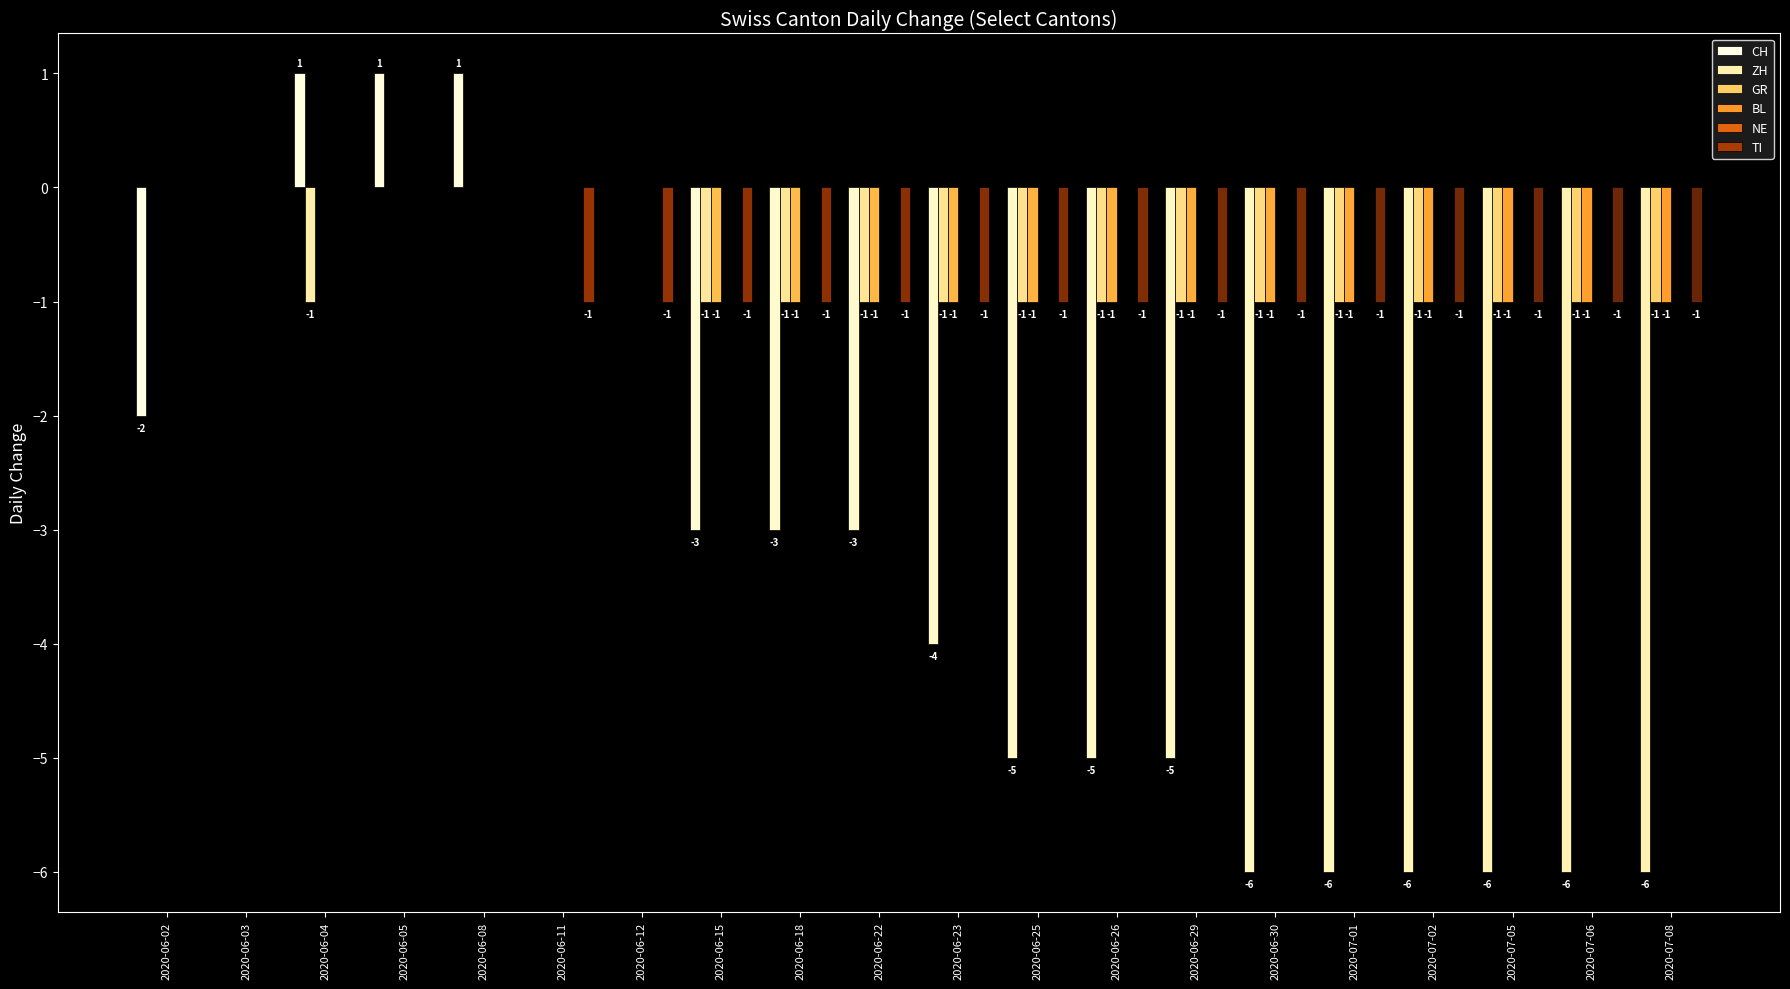

Reading right to left, transcribe all the data shown in this chart.

CH: -6	-6	-6	-6	-6	-6	-5	-5	-5	-4	-3	-3	-3	0	0	1	1	1	0	-2
ZH: -1	-1	-1	-1	-1	-1	-1	-1	-1	-1	-1	-1	-1	0	0	0	0	-1	0	0
GR: -1	-1	-1	-1	-1	-1	-1	-1	-1	-1	-1	-1	-1	0	0	0	0	0	0	0
BL: 0	0	0	0	0	0	0	0	0	0	0	0	0	0	0	0	0	0	0	0
NE: 0	0	0	0	0	0	0	0	0	0	0	0	0	0	0	0	0	0	0	0
TI: -1	-1	-1	-1	-1	-1	-1	-1	-1	-1	-1	-1	-1	-1	-1	0	0	0	0	0